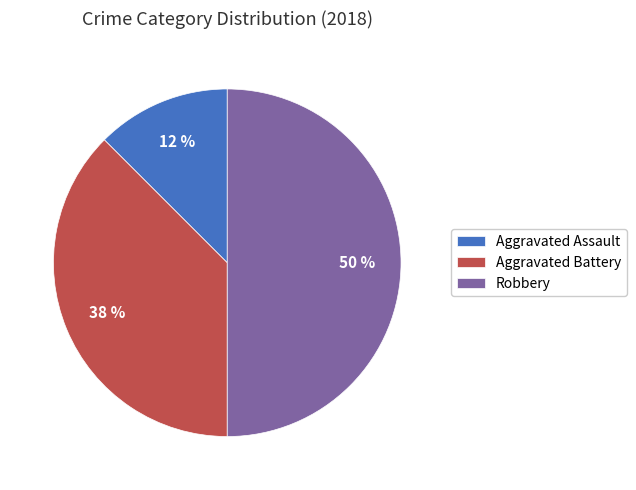

The Robbery slice represents 50% of the pie. True or false?

True